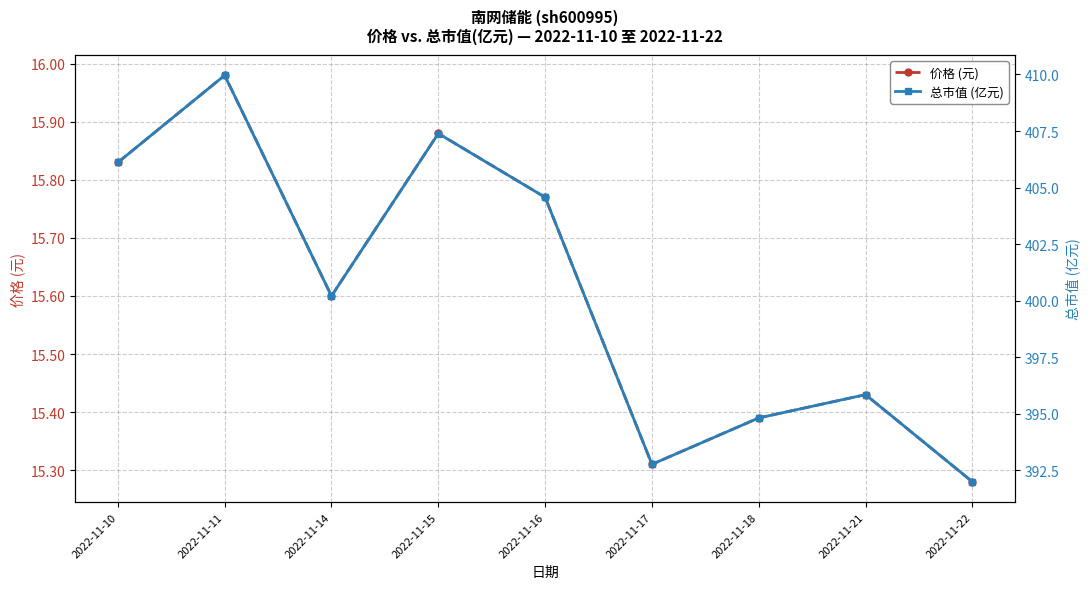

True or false: 价格 (元) and 总市值 (亿元) intersect in this chart.

False